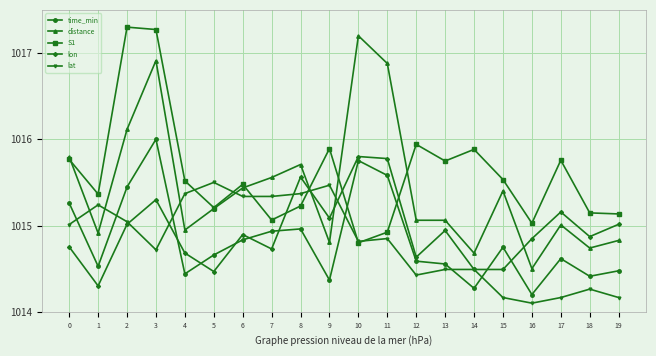

Which series changed the most between 9 and 11?

distance